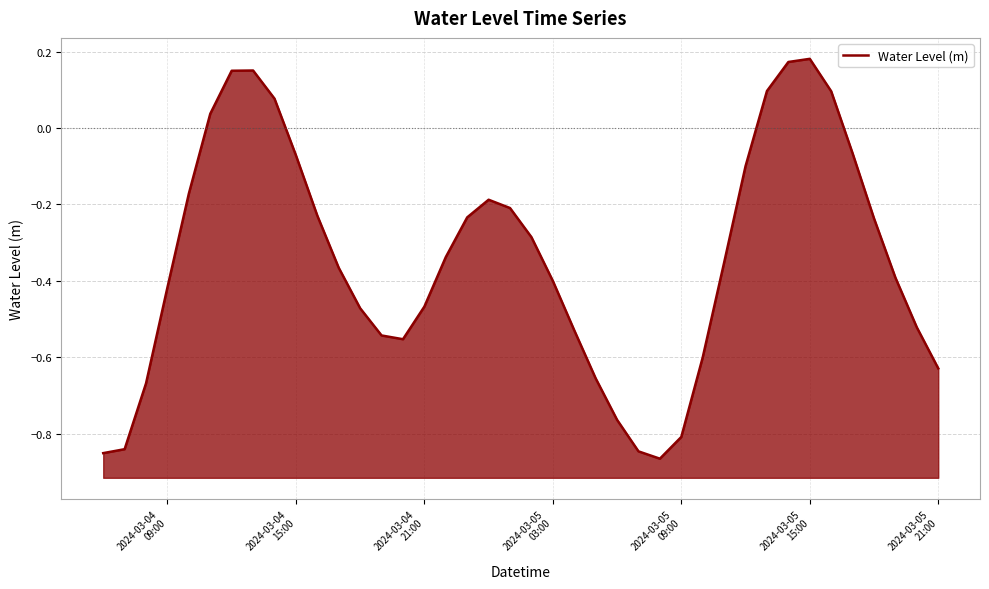

What is the maximum value shown in the chart?

0.2